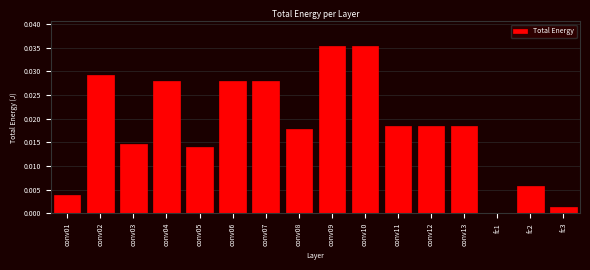

What is the sum of all values?

0.3